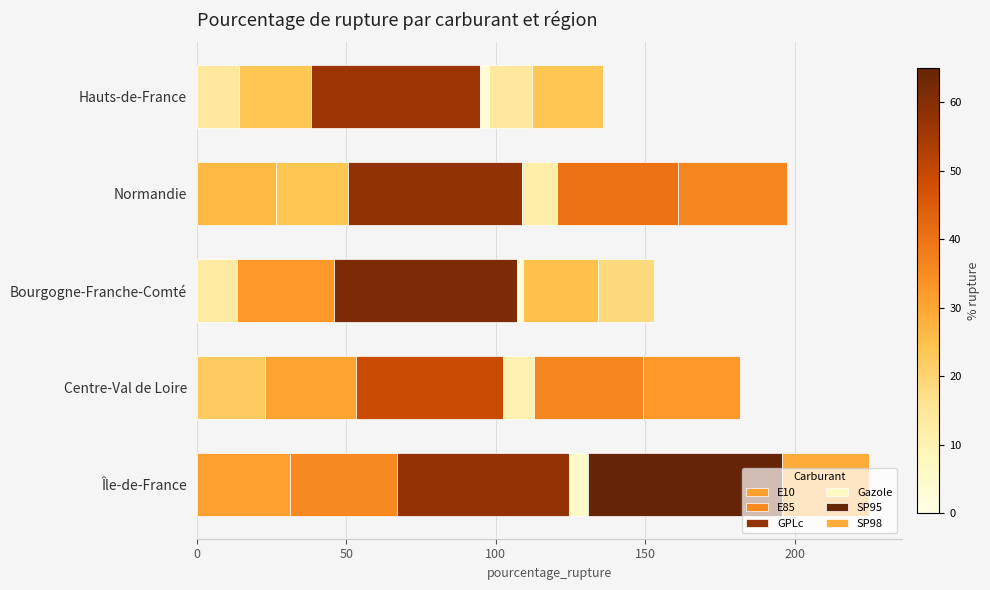

Reading right to left, transcribe all the data shown in this chart.

E10: 14.2	26.5	13.4	22.7	31.2
E85: 24.0	24.1	32.6	30.6	35.7
GPLc: 56.5	58.0	61.1	49.2	57.7
Gazole: 3.2	12.0	2.1	10.5	6.3
SP95: 14.2	40.2	25.1	36.3	64.8
SP98: 24.0	36.5	18.6	32.6	29.0